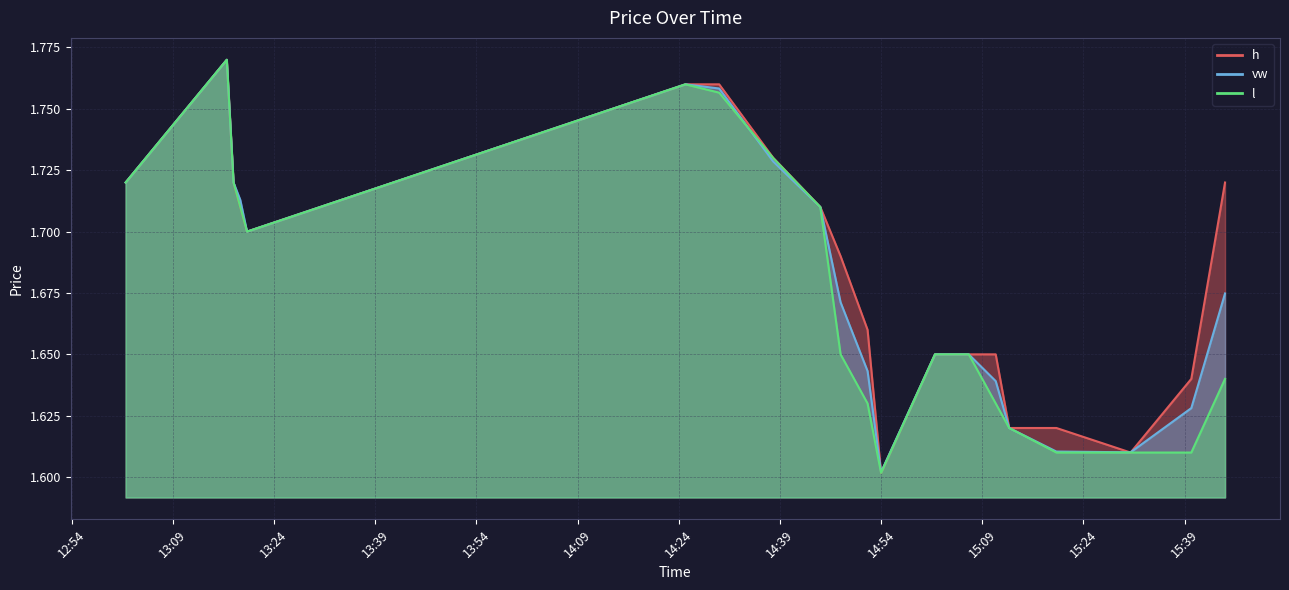

Where is vw nearest to the value 1?

14:54